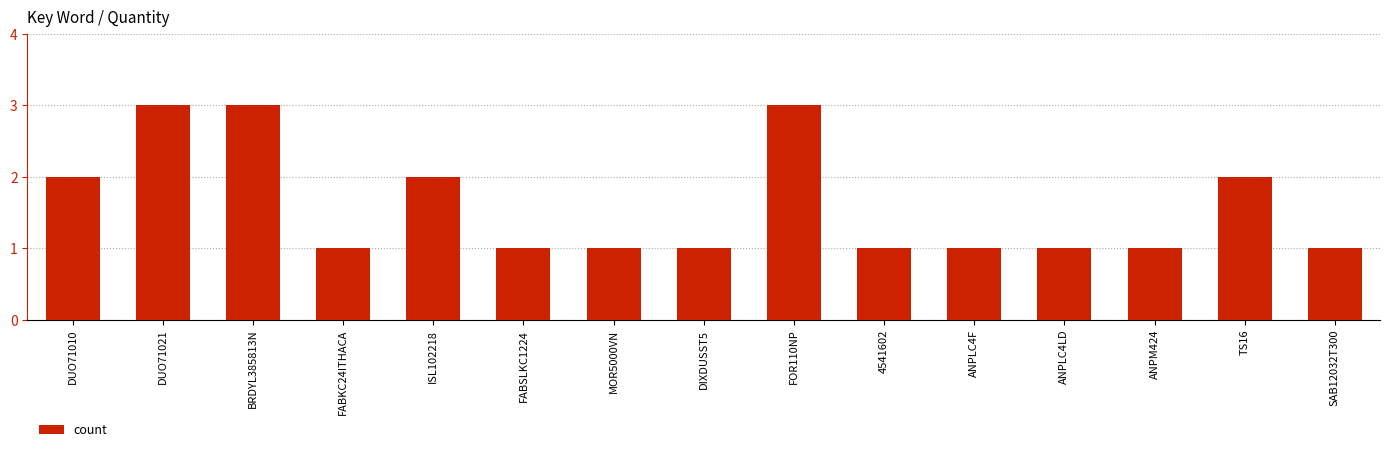

What is the change in value from ISL102218 to FABSLKC1224?

-1